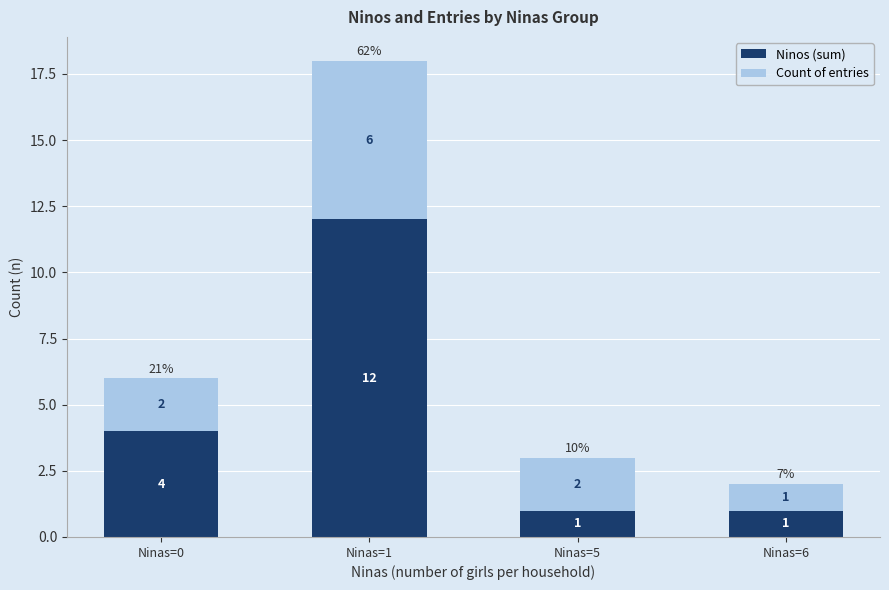

What is the difference between the maximum and second lowest values in the Ninos (sum) series?

11